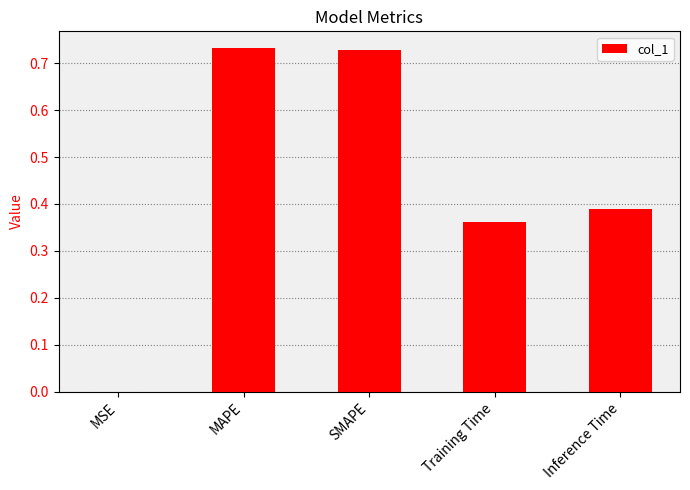

The value at Training Time is 0.1. True or false?

False